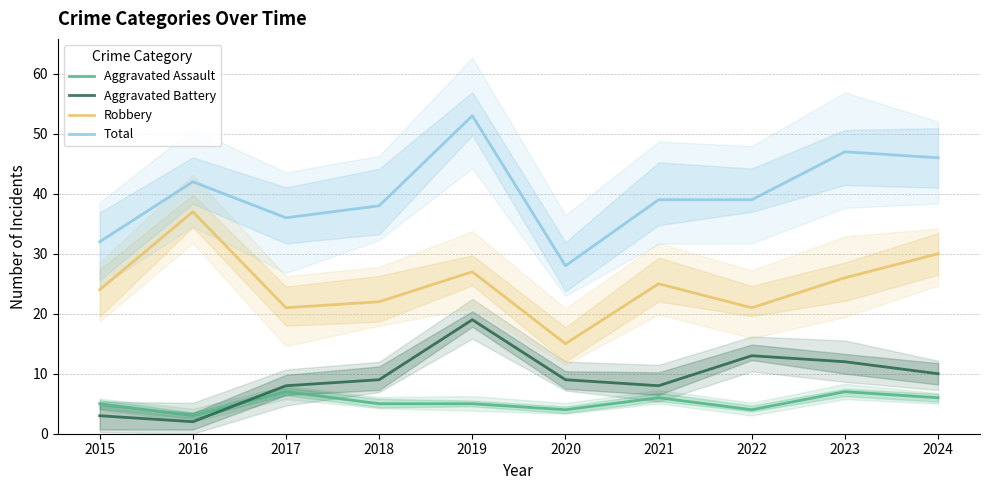

In Aggravated Battery, how many points are lower than both neighbors (excluding endpoints)?

2